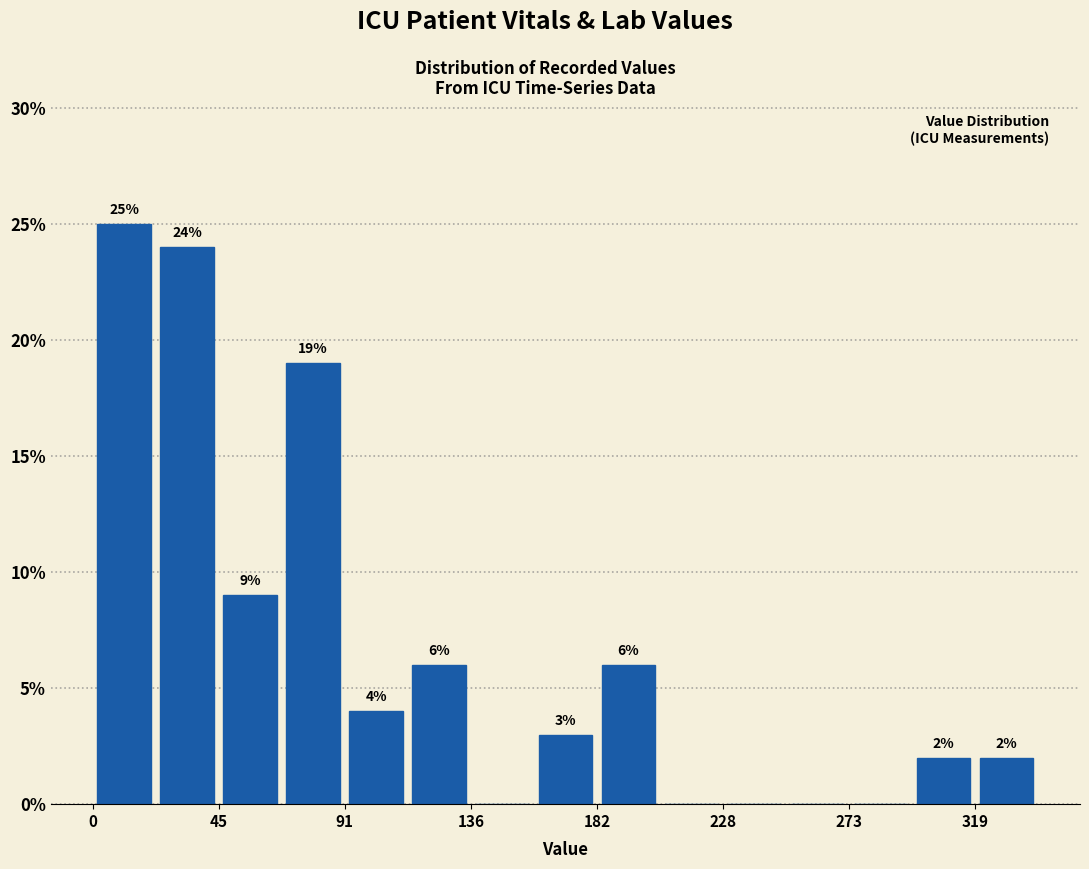

Over which range of the x-axis is the bar tallest?

0 to 25